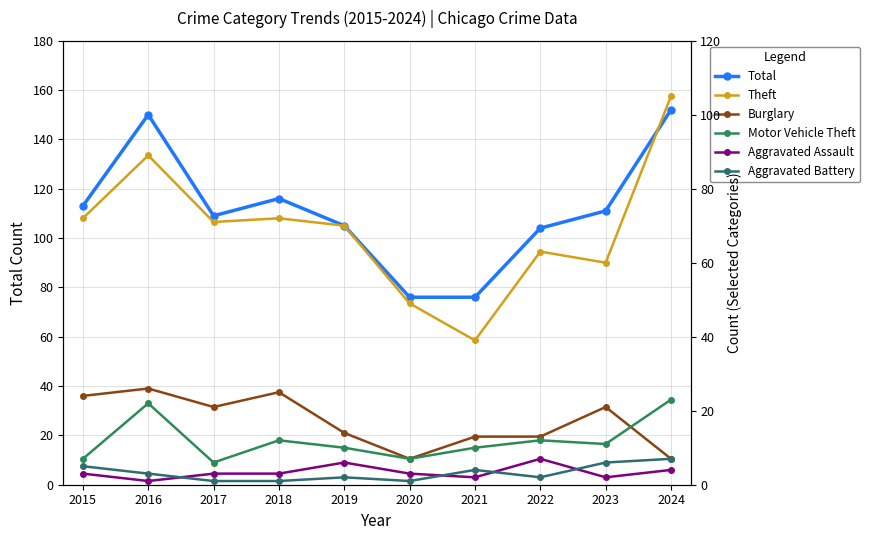

What value does the Total series have at 2016?

150